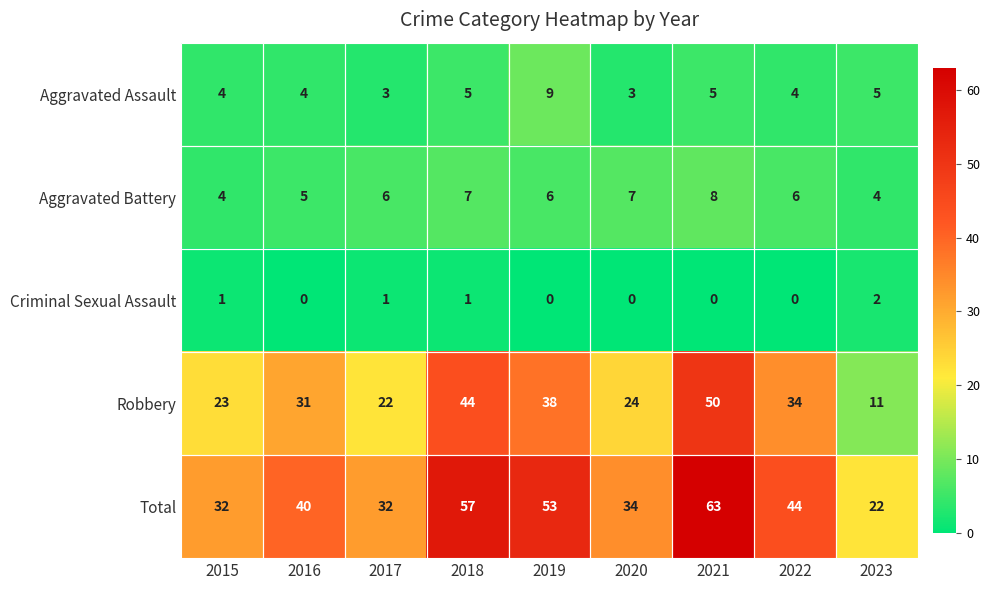

At which label is Robbery closest to 30?

2016